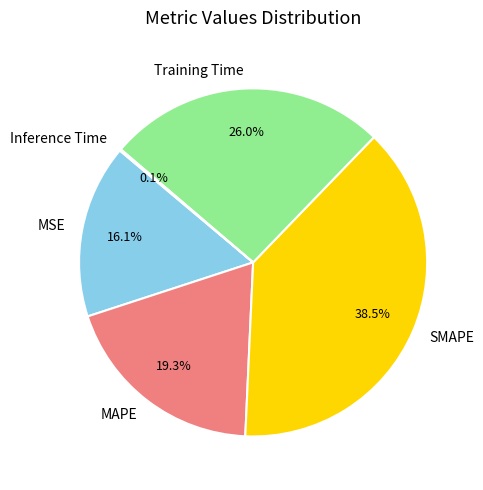

Which slice is the largest?

SMAPE